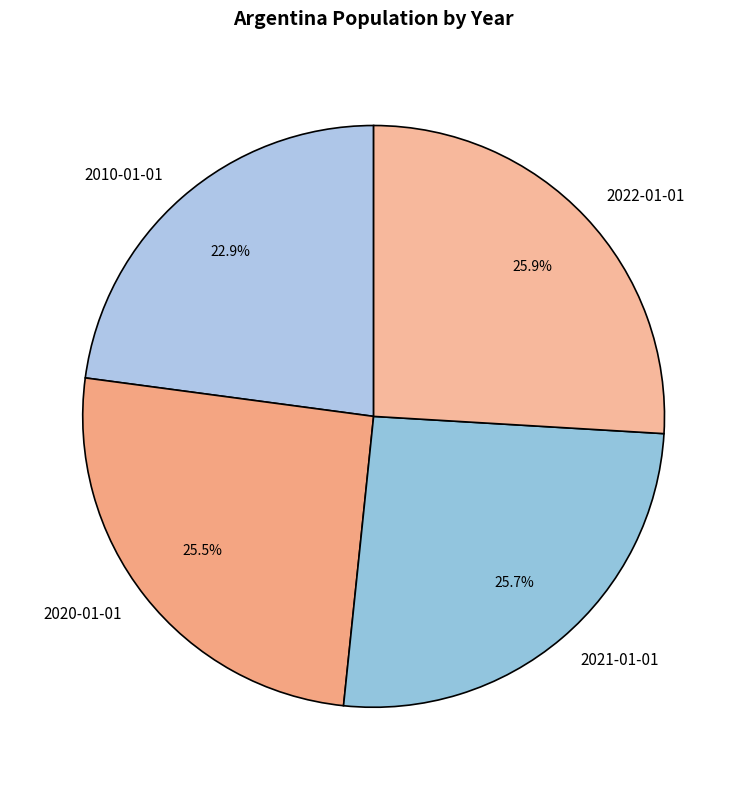

Does 2010-01-01 account for over 50% of the chart?

No